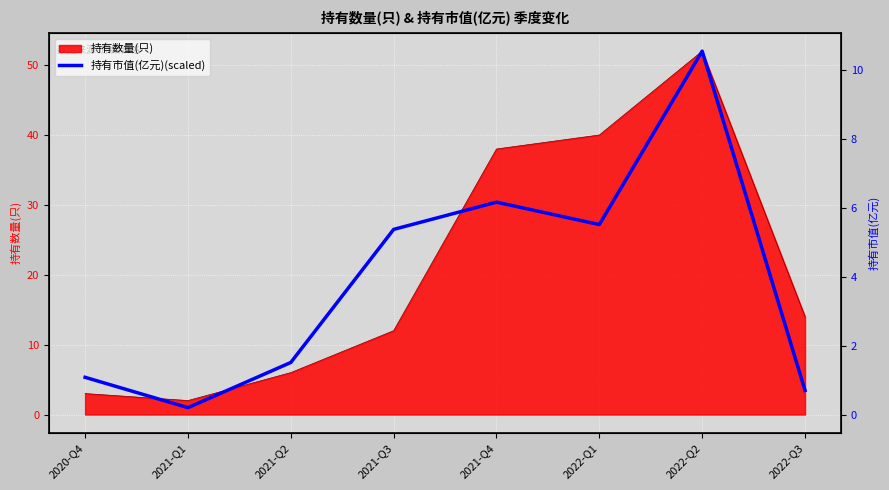

How many categories are shown in the chart?

8